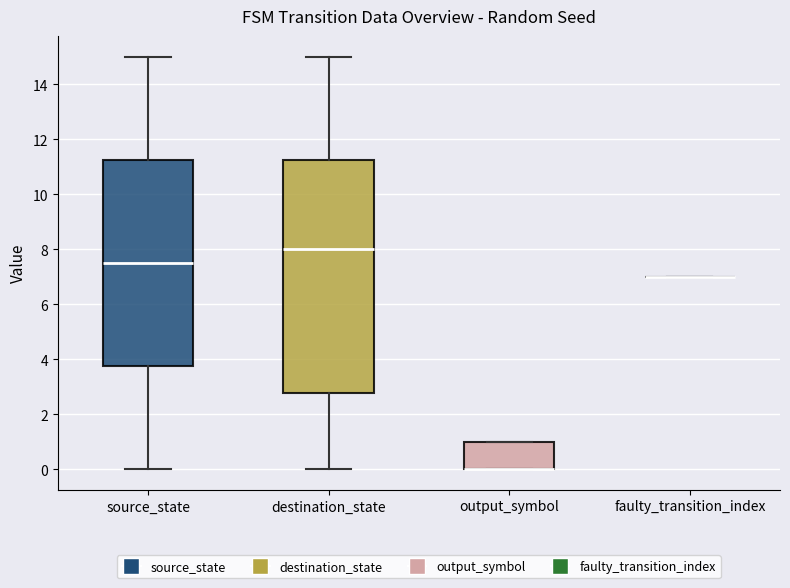

Where is the upper edge of the box for output_symbol on the y-axis? The values are not printed on the chart, so give them approximately, as read against the axis.

1.0